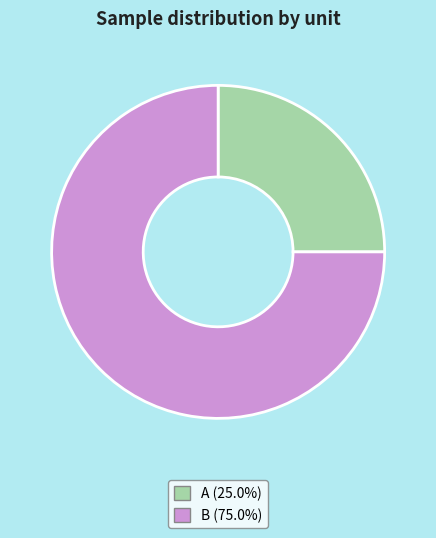

Does any single category account for the majority?

Yes